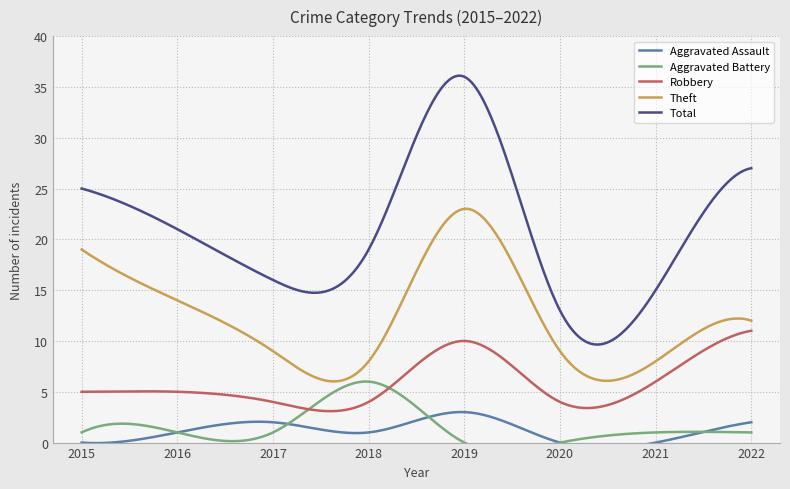

True or false: Aggravated Assault and Total intersect in this chart.

False